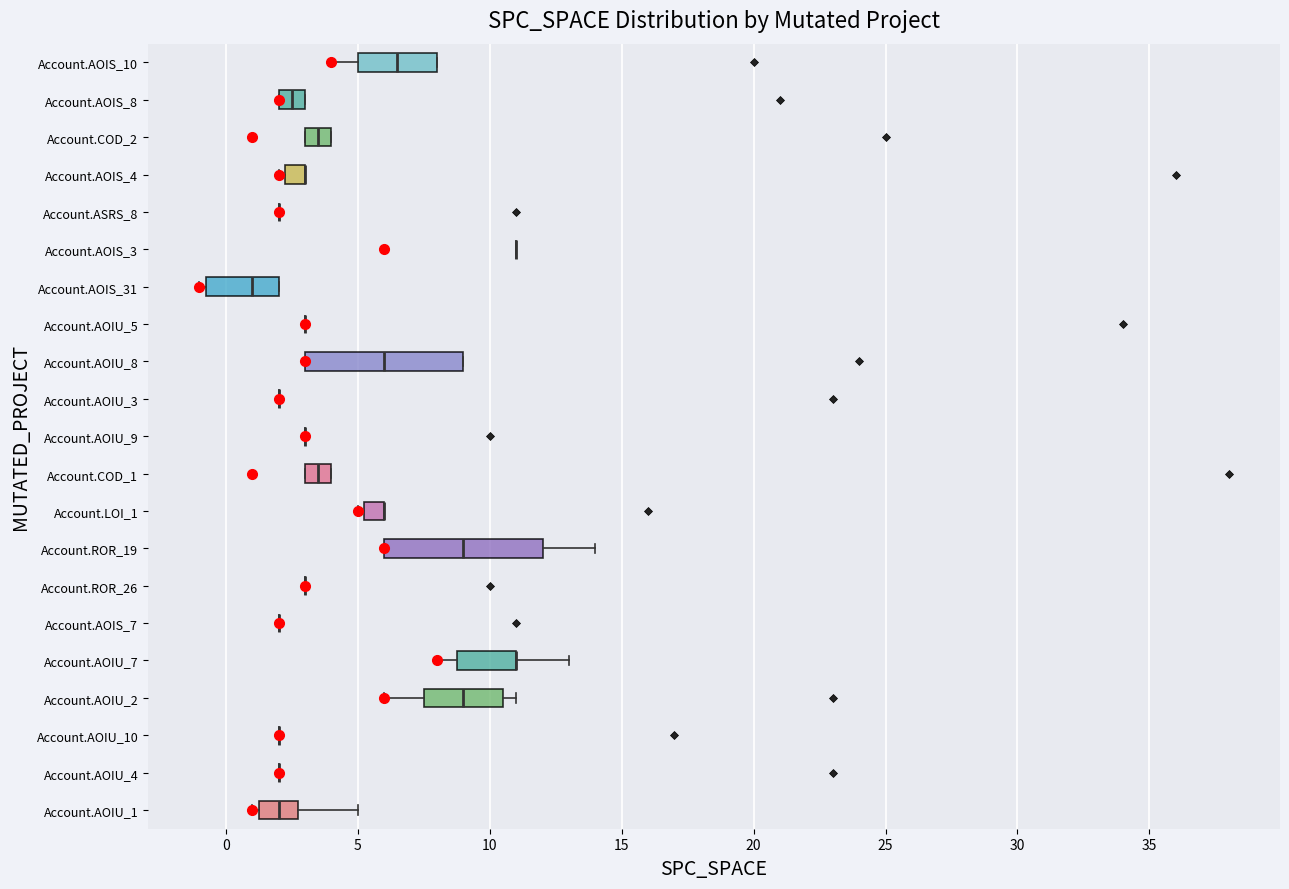

Reading bottom to top, read every box against the x-axis: the position of its median line, the range the box covers, and the ends of its whiskers. The values are not printed on the chart, so give them approximately, as read against the axis.

Account.AOIU_1: median 2.0, box 1.5 to 3.0, whiskers 1.0 to 5.0
Account.AOIU_4: box collapsed to a line at 2.0, whiskers 2.0 to 2.0
Account.AOIU_10: box collapsed to a line at 2.0, whiskers 2.0 to 2.0
Account.AOIU_2: median 9.0, box 7.5 to 10.5, whiskers 6.0 to 11.0
Account.AOIU_7: median 11.0 (drawn on the box's right edge), box 9.0 to 11.0, whiskers 8.0 to 13.0
Account.AOIS_7: box collapsed to a line at 2.0, whiskers 2.0 to 2.0
Account.ROR_26: box collapsed to a line at 3.0, whiskers 3.0 to 3.0
Account.ROR_19: median 9.0, box 6.0 to 12.0, whiskers 6.0 to 14.0
Account.LOI_1: median 6.0 (drawn on the box's right edge), box 5.5 to 6.0, whiskers 5.0 to 6.0
Account.COD_1: median 3.5, box 3.0 to 4.0, whiskers 3.0 to 4.0
Account.AOIU_9: box collapsed to a line at 3.0, whiskers 3.0 to 3.0
Account.AOIU_3: box collapsed to a line at 2.0, whiskers 2.0 to 2.0
Account.AOIU_8: median 6.0, box 3.0 to 9.0, whiskers 3.0 to 9.0
Account.AOIU_5: box collapsed to a line at 3.0, whiskers 3.0 to 3.0
Account.AOIS_31: median 1.0, box -0.5 to 2.0, whiskers -1.0 to 2.0
Account.AOIS_3: box collapsed to a line at 11.0, whiskers 11.0 to 11.0
Account.ASRS_8: box collapsed to a line at 2.0, whiskers 2.0 to 2.0
Account.AOIS_4: median 3.0 (drawn on the box's right edge), box 2.5 to 3.0, whiskers 2.0 to 3.0
Account.COD_2: median 3.5, box 3.0 to 4.0, whiskers 3.0 to 4.0
Account.AOIS_8: median 2.5, box 2.0 to 3.0, whiskers 2.0 to 3.0
Account.AOIS_10: median 6.5, box 5.0 to 8.0, whiskers 4.0 to 8.0